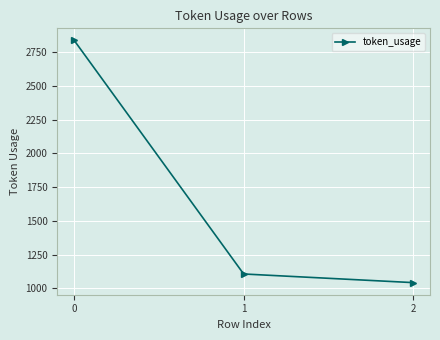

Which category has the highest value across all series?

0